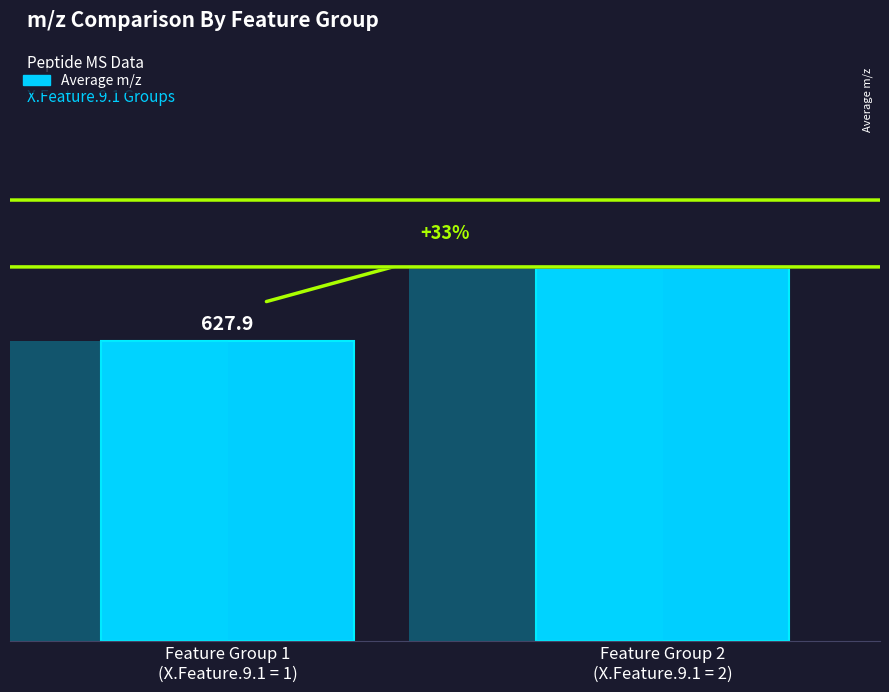

How many bars are there in total?

2